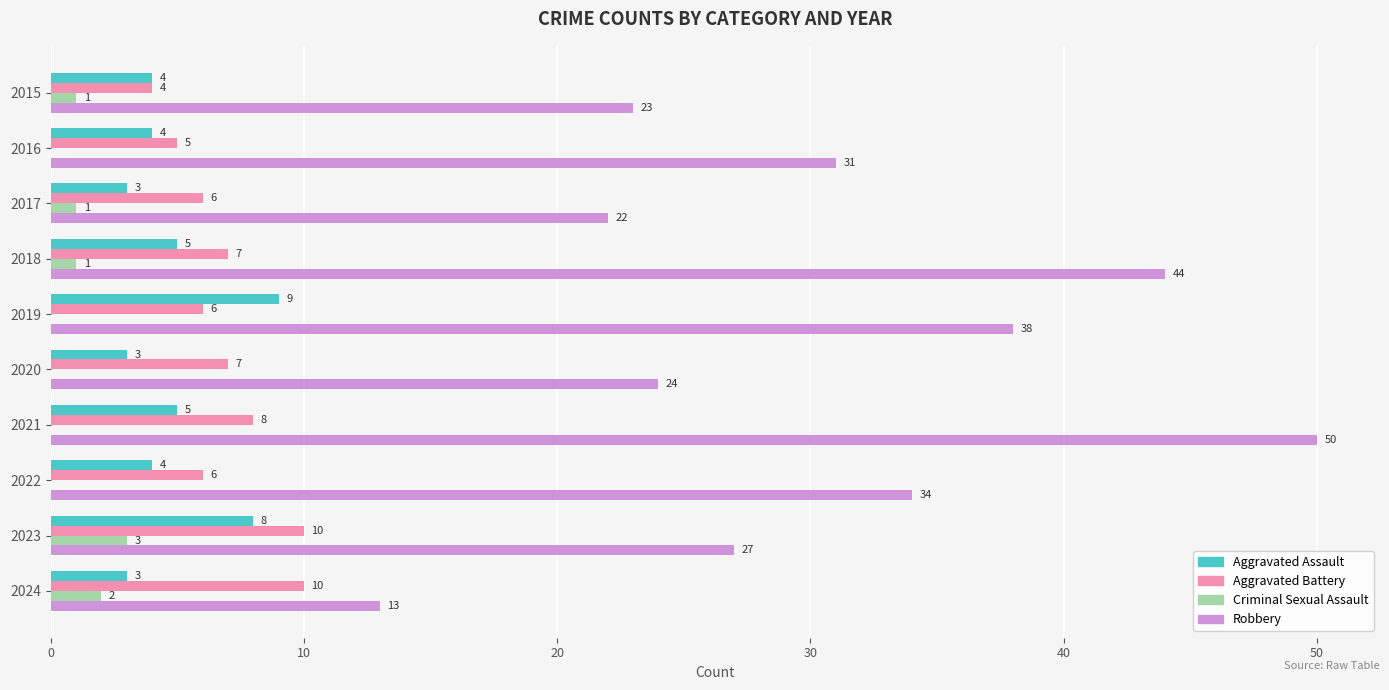

What is the sum of the Aggravated Assault values at 2024 and 2023?

11